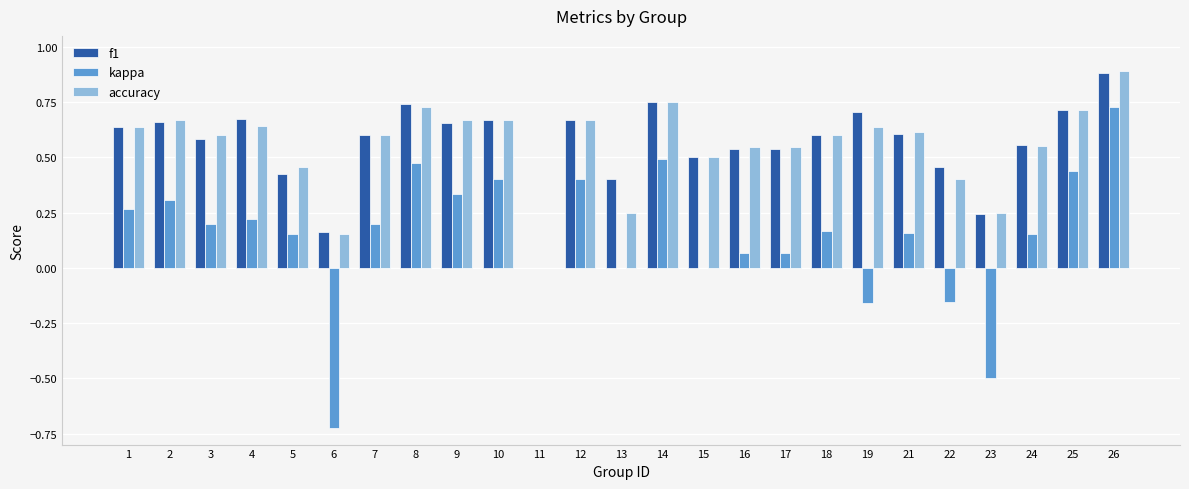

What is the total value across all series at 1?

1.5